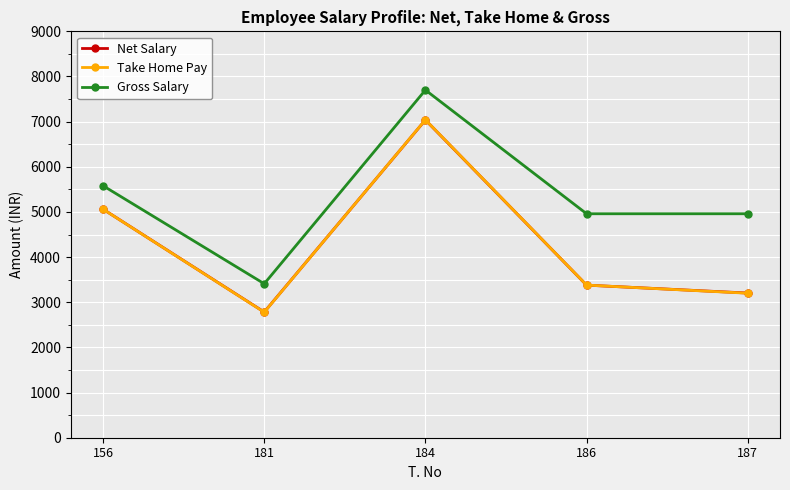

What is the maximum value for Net Salary?

7037